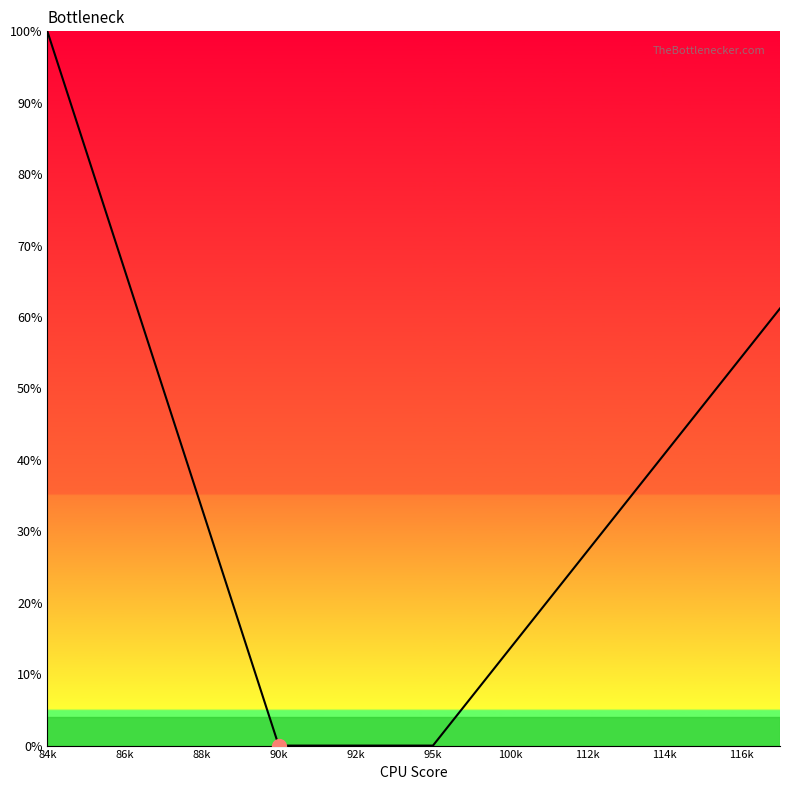

What is the maximum value shown in the chart?

100.0